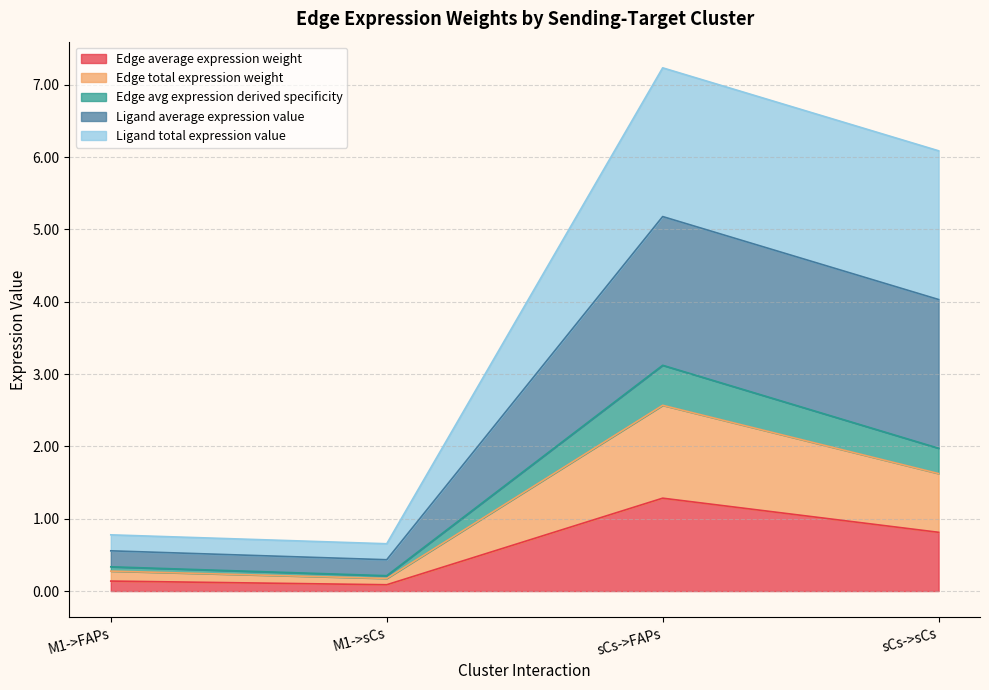

What is the label of the 4th point from the left?

sCs->sCs